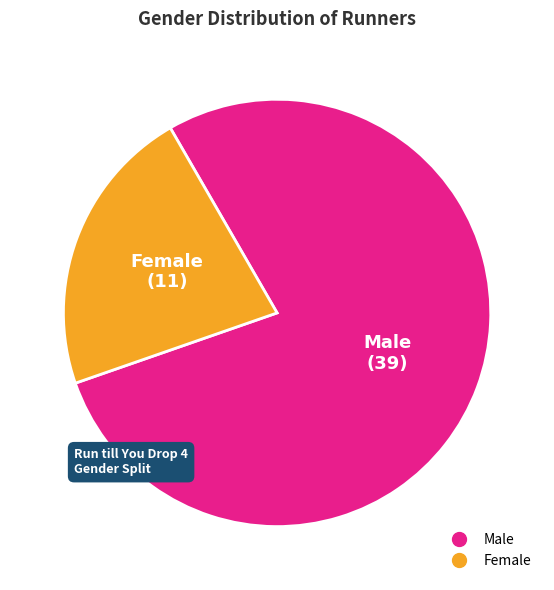

What is the ratio of the value at Male to the value at Female?

3.5